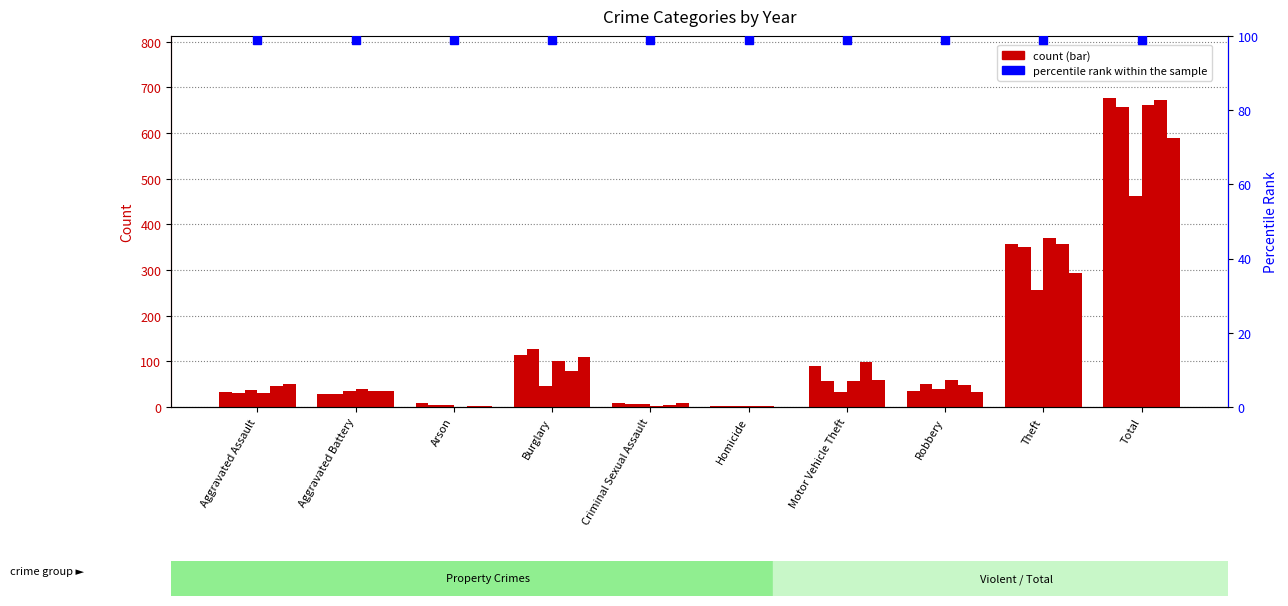

True or false: 2018 has a value of 12 at Aggravated Battery.

False